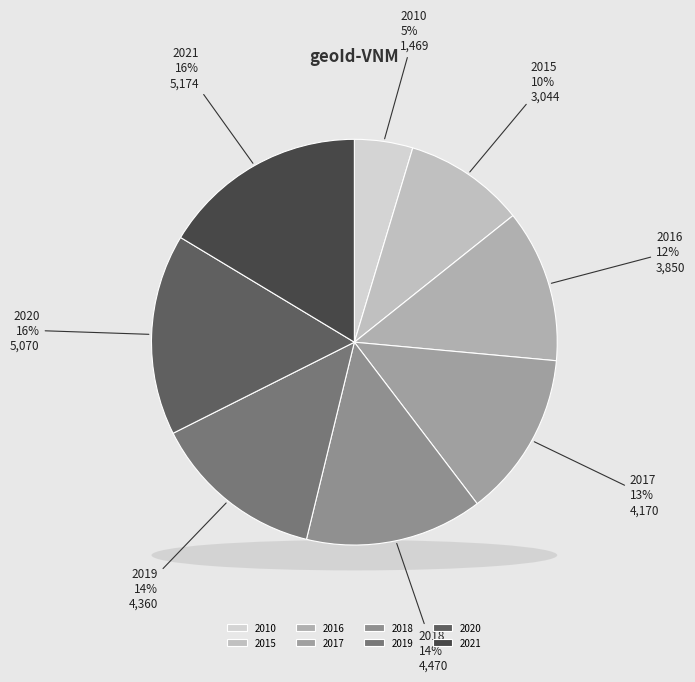

Is there a majority slice in this chart?

No